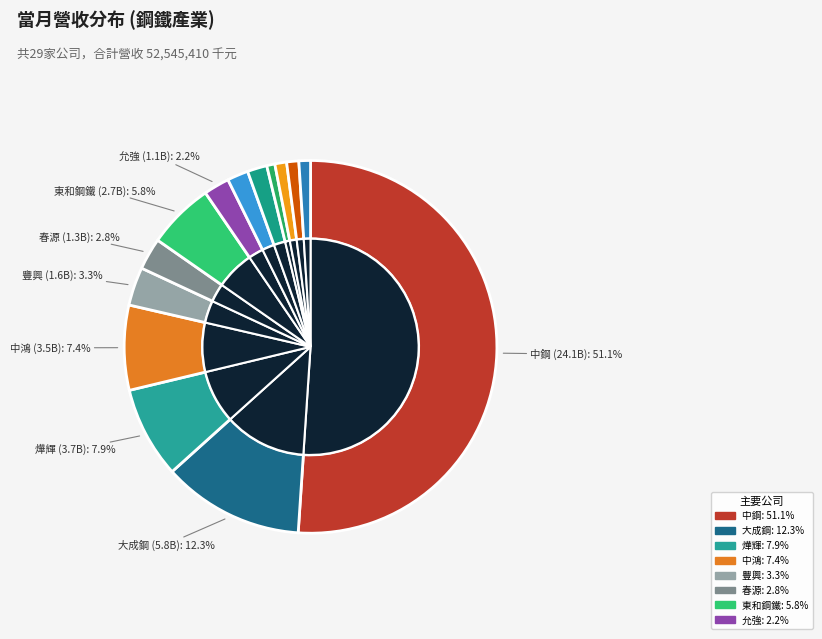

Do 世紀鋼 and 允強 together represent more than half of the pie?

No